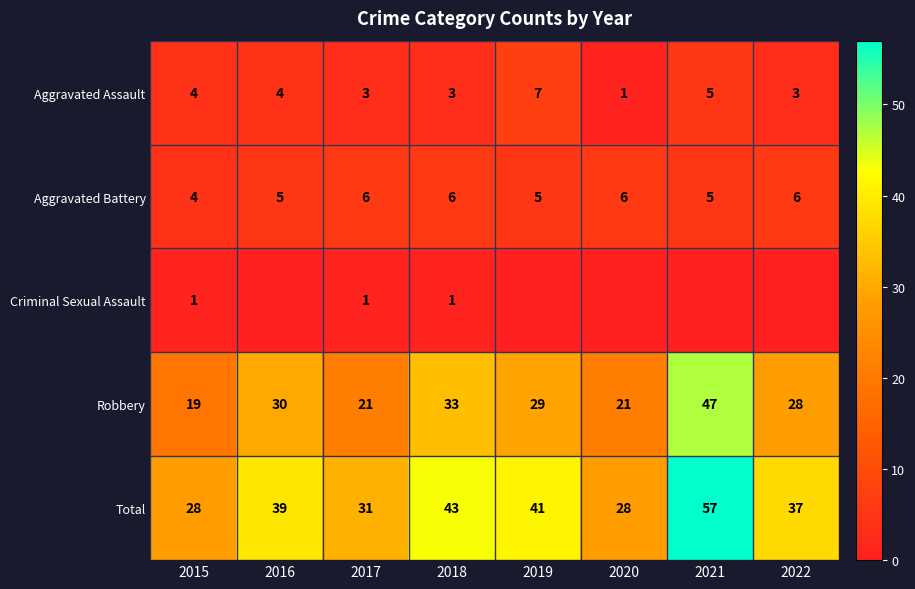

Count the number of data series in this chart.

5